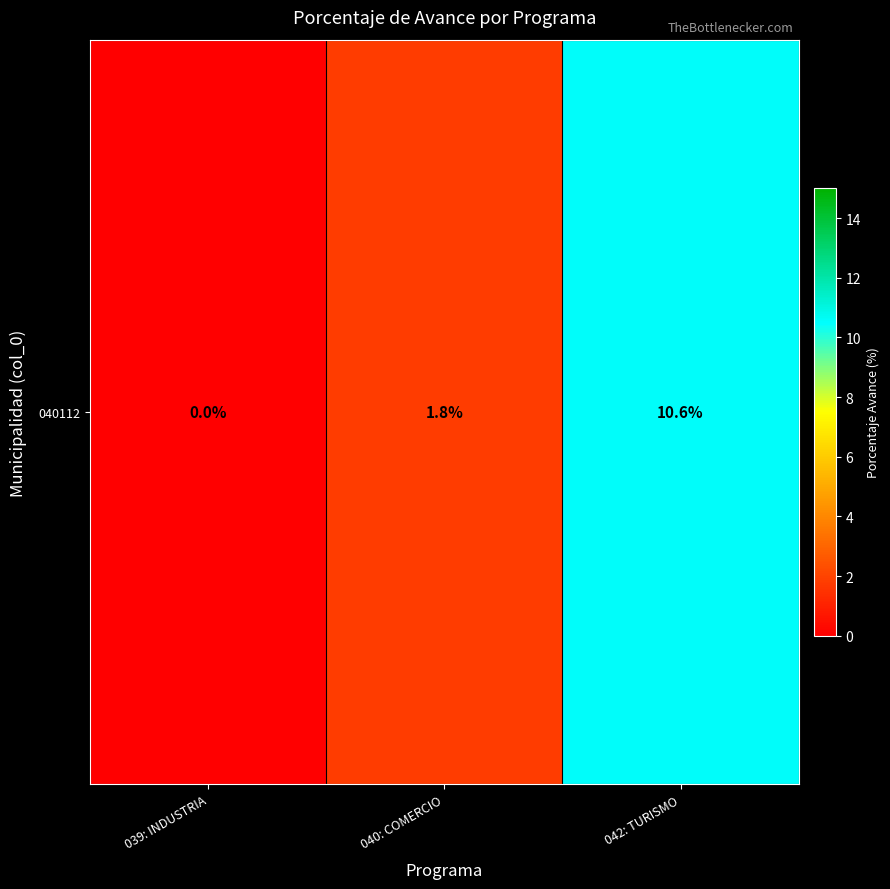

At which label is the value closest to 5?

040: COMERCIO